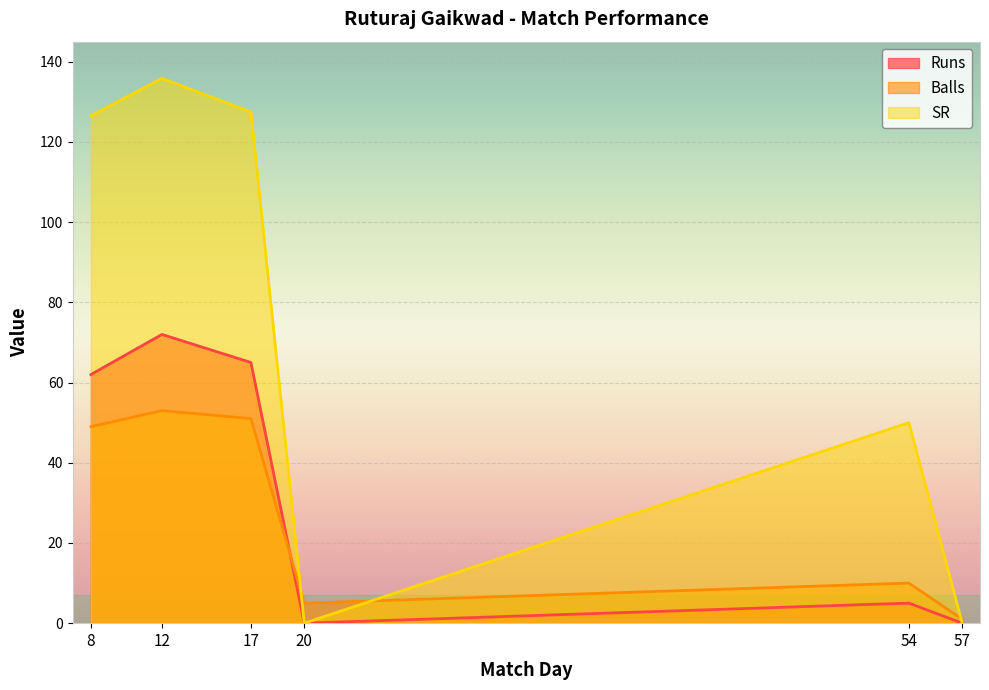

What are all the series names shown in the legend?

Runs, Balls, SR